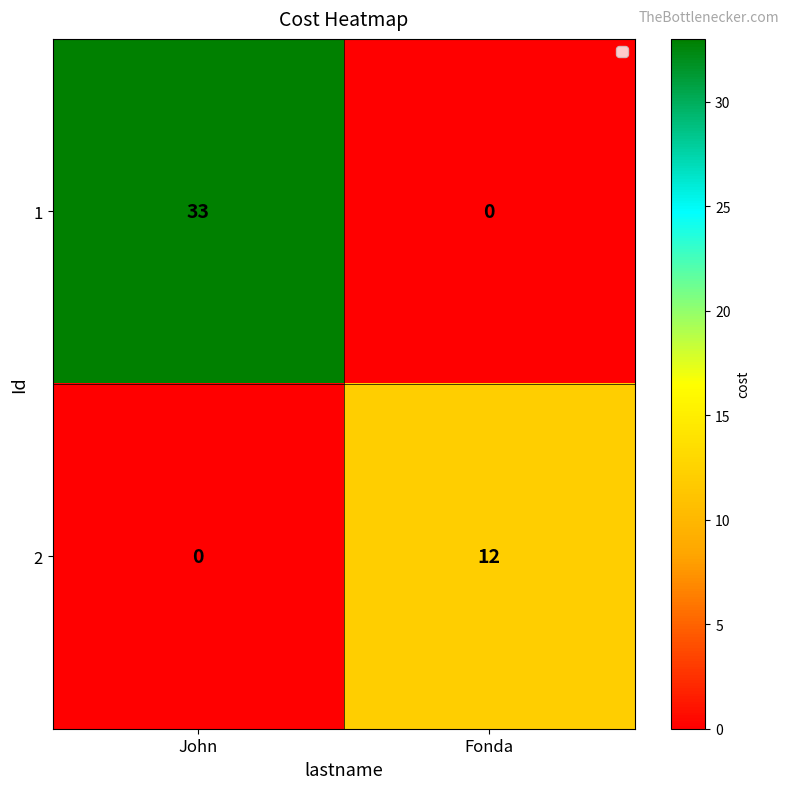

What is the difference between the maximum and minimum values in the 2 series?

12